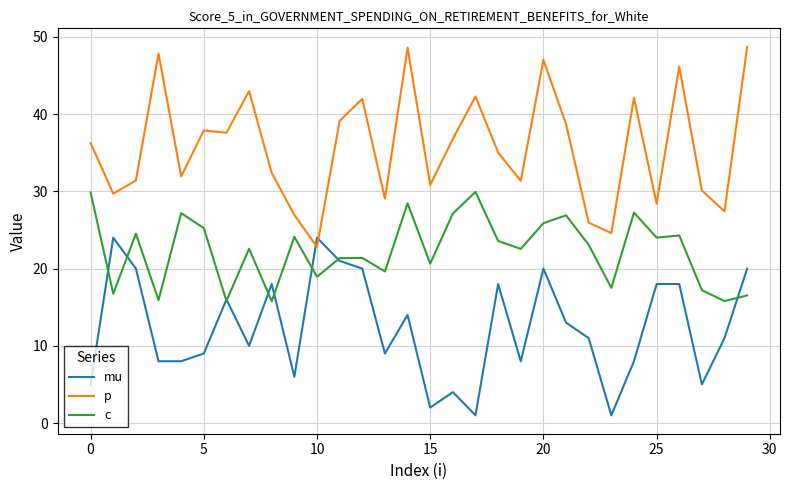

Which series has the largest total across all categories?

p